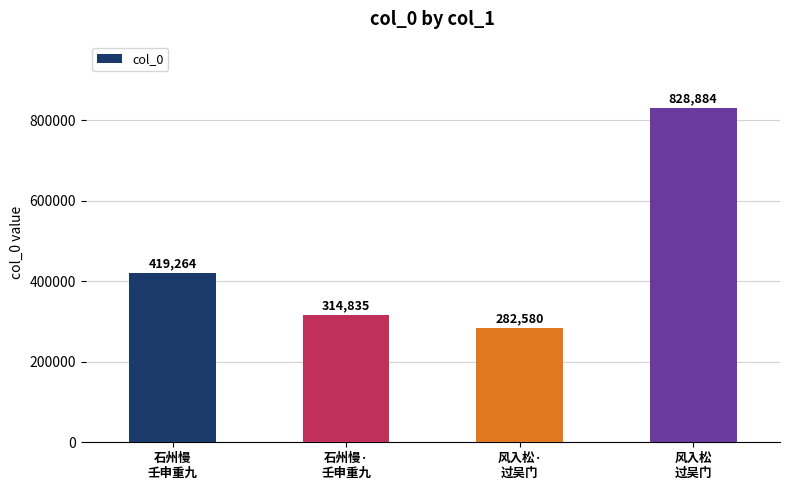

Which label corresponds to the smallest value in the chart?

风入松·
过吴门